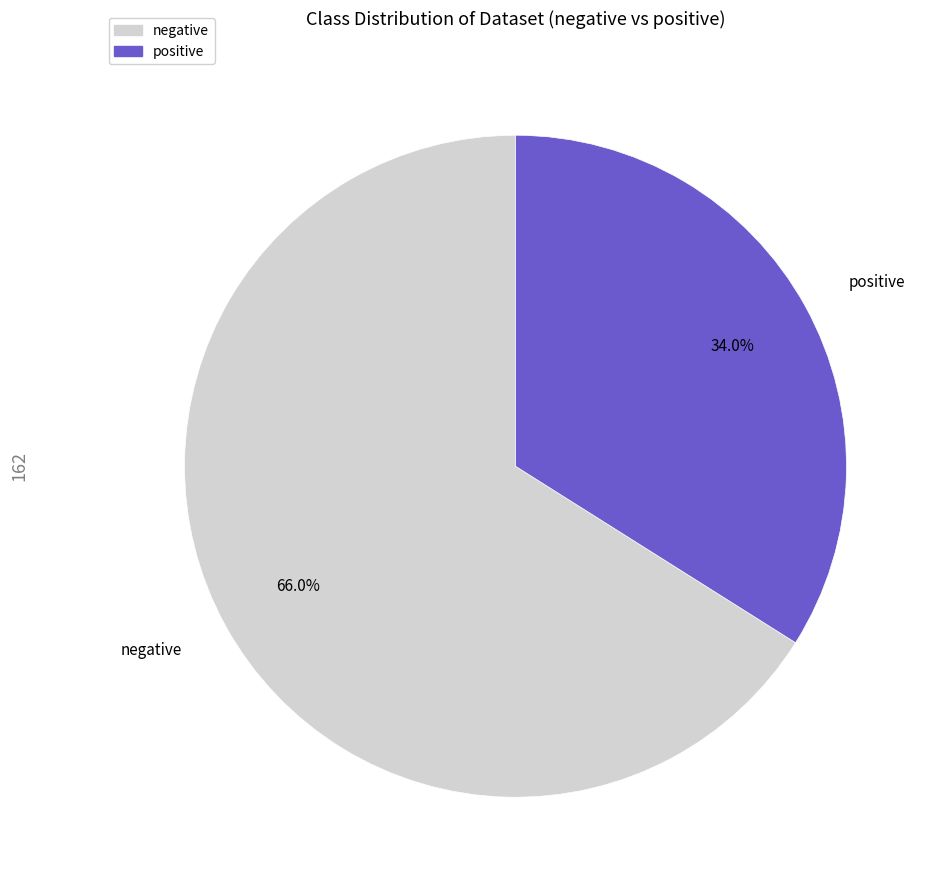

To the nearest percent, what is the difference between the positive and negative slice percentages?

32%